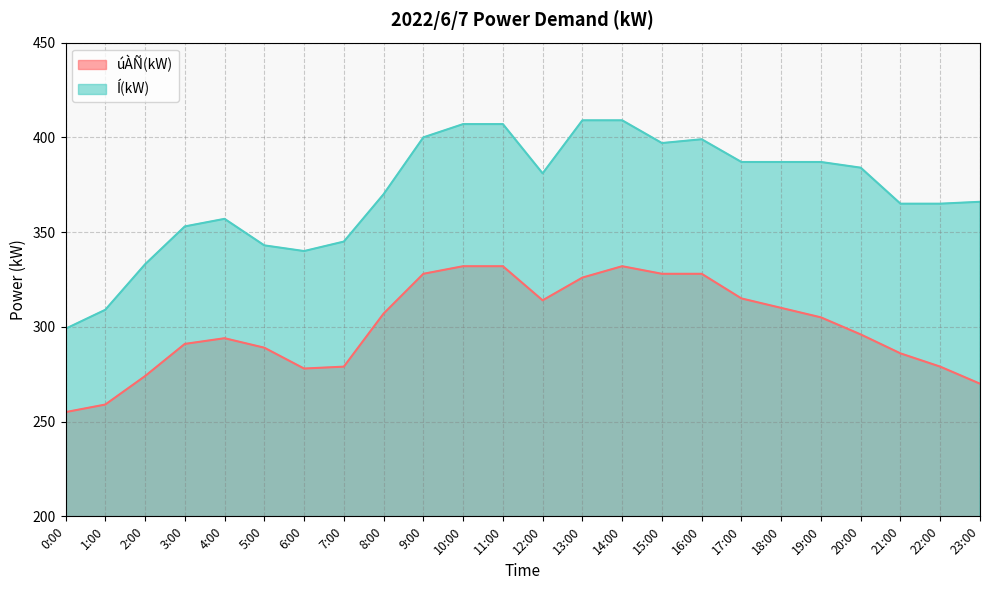

How many interior local valleys does the Í(kW) series have?

3